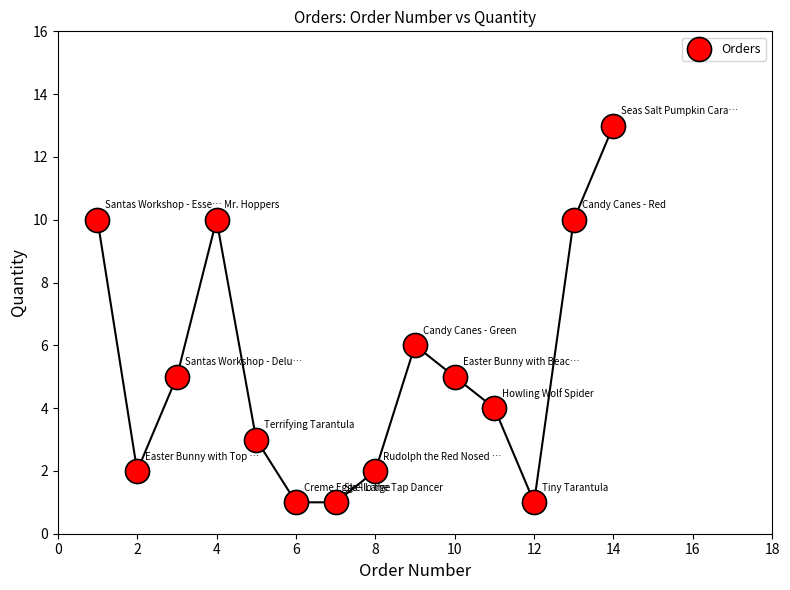

What Y value in the scatter plot is closest to 7?

6